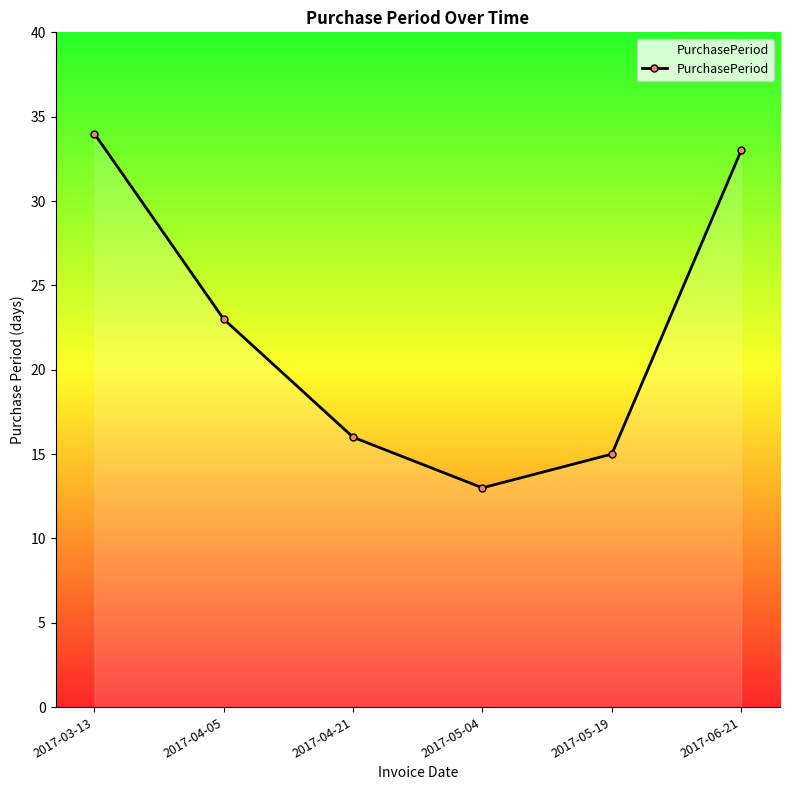

True or false: the data shows 15 at 2017-05-19.

True